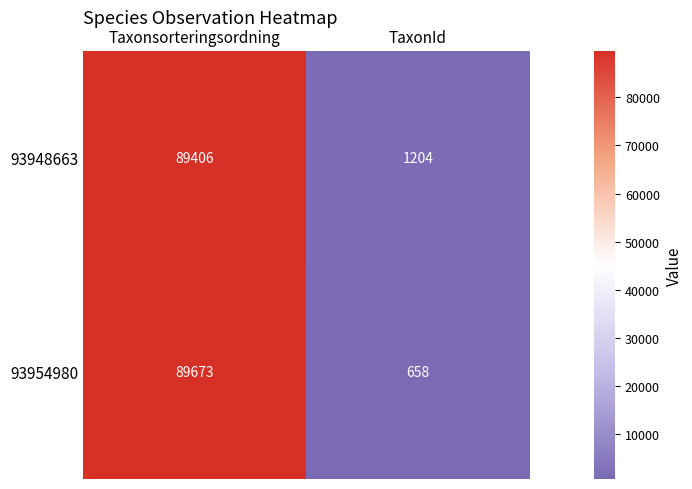

The 93948663 series shows 89406 at Taxonsorteringsordning. True or false?

True